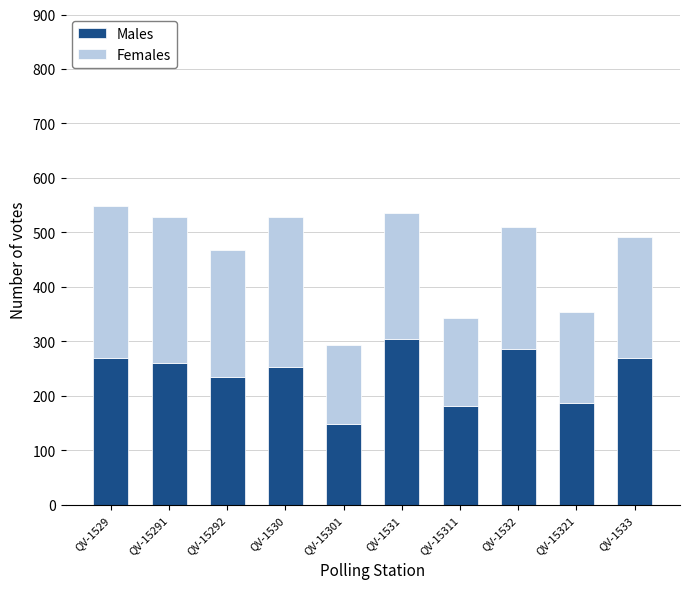

What is the difference between the Males values at QV-15311 and QV-1529?

89